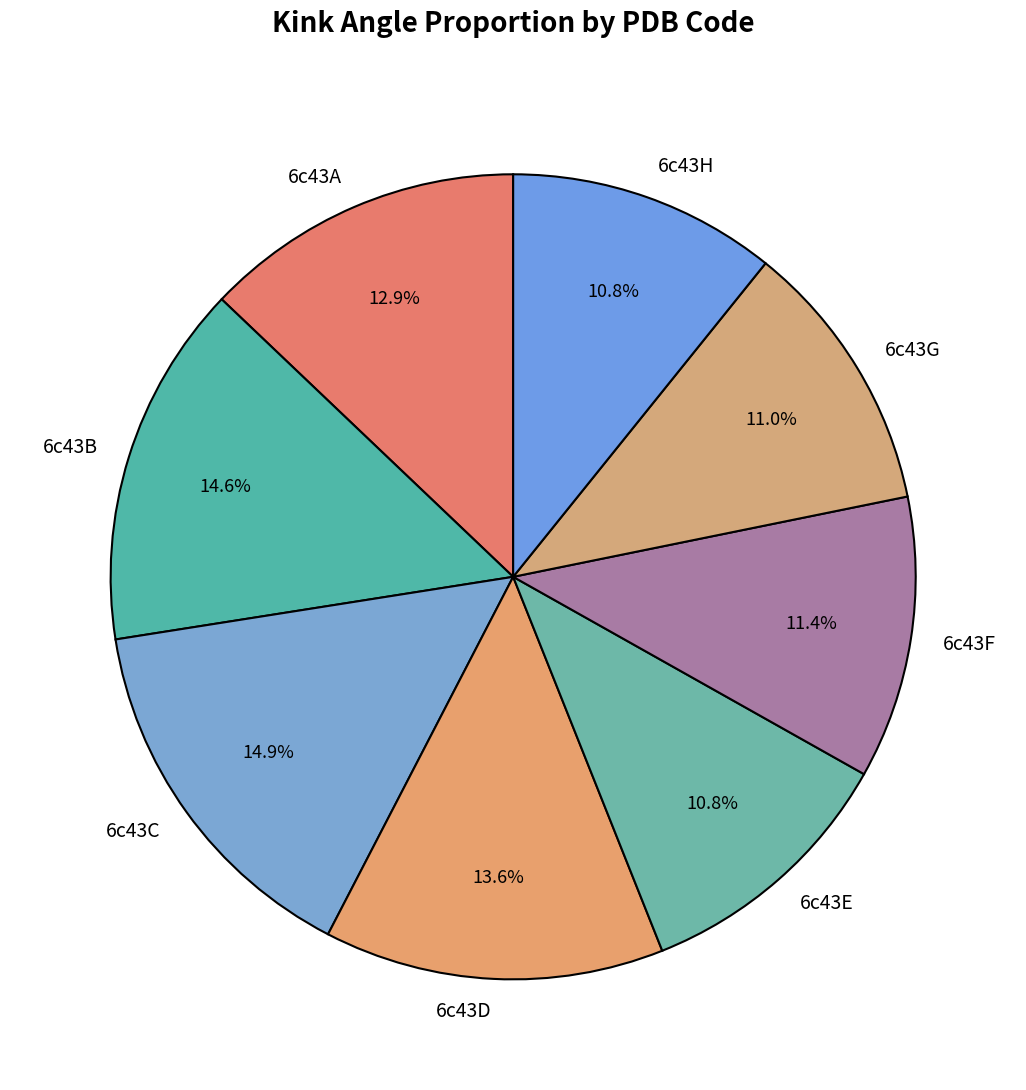

What percentage do 6c43E and 6c43A together represent?

23.7%